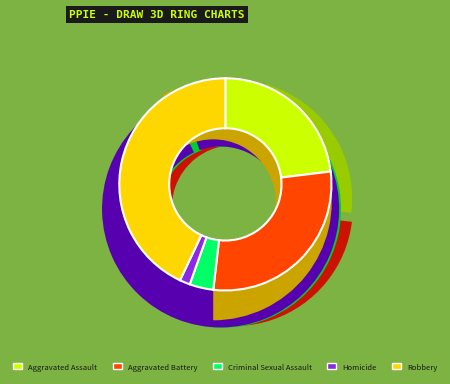

What is the change in value from Criminal Sexual Assault to Robbery?

+249